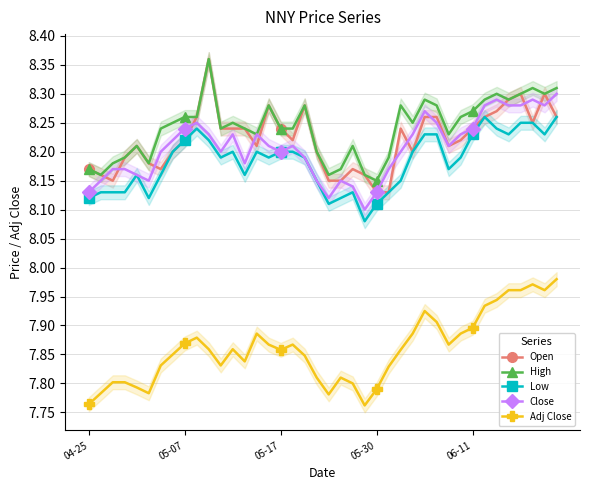

What is the label of the 7th point from the left?

6